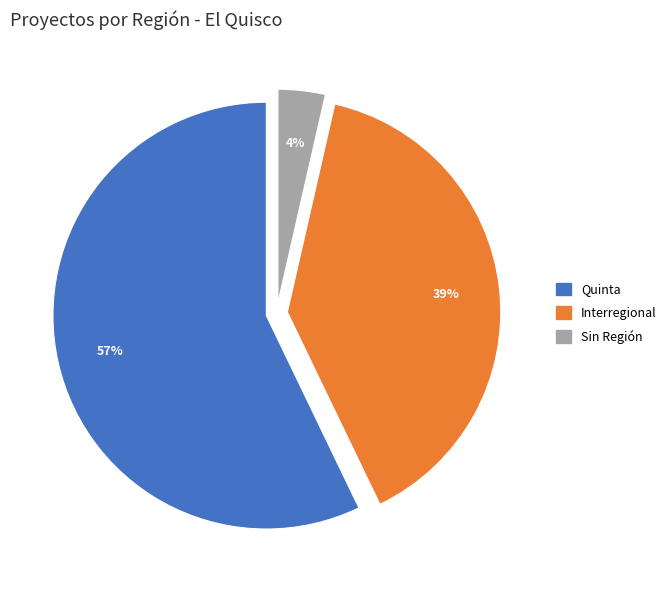

To the nearest percent, what is the average slice percentage?

33%